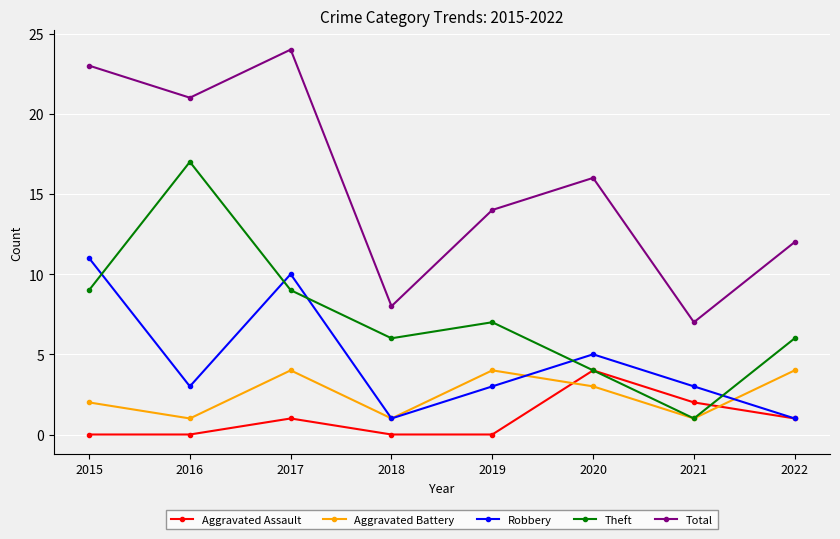

True or false: Robbery and Aggravated Battery cross at least once.

True